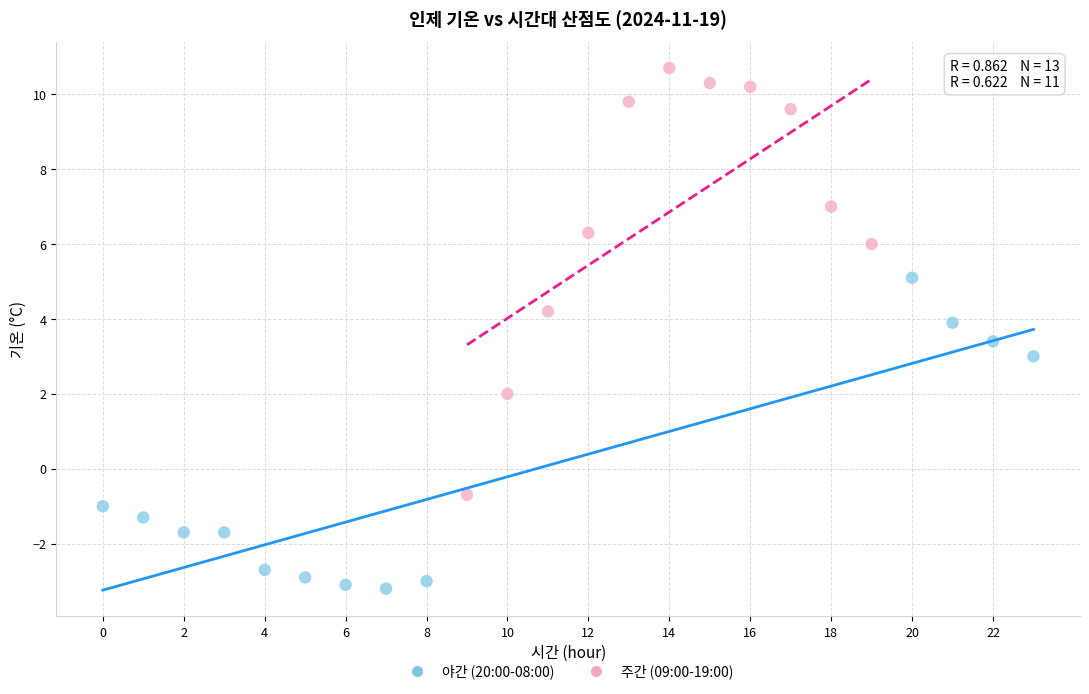

Which series contains the highest Y value?

주간 (09:00-19:00)